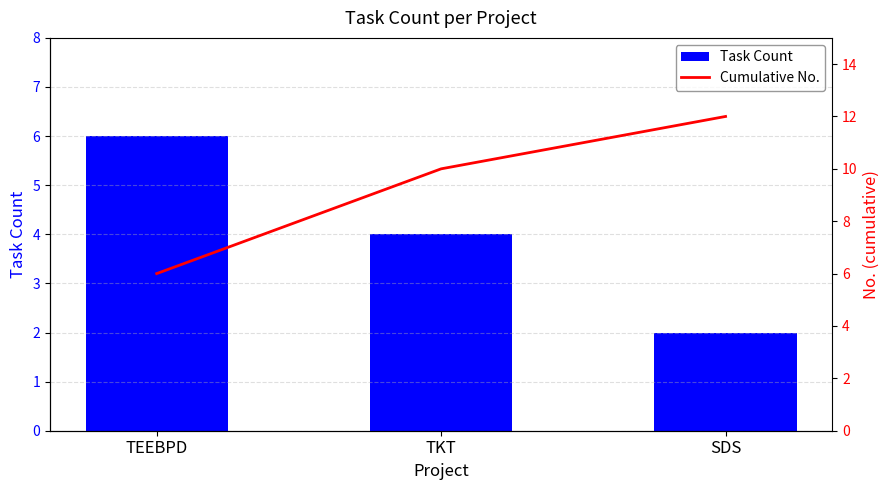

Reading left to right, what are all the values shown in this chart?

Task Count: TEEBPD=6	TKT=4	SDS=2
Cumulative No.: TEEBPD=6	TKT=10	SDS=12